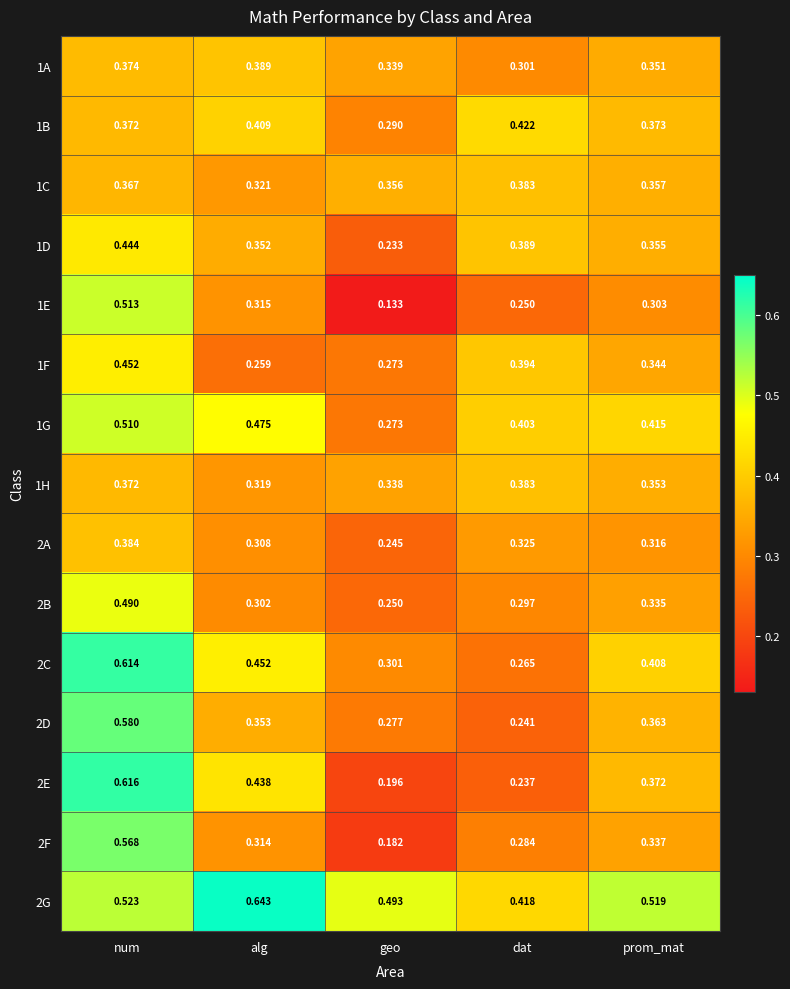

Which series changed the most between geo and dat?

1D